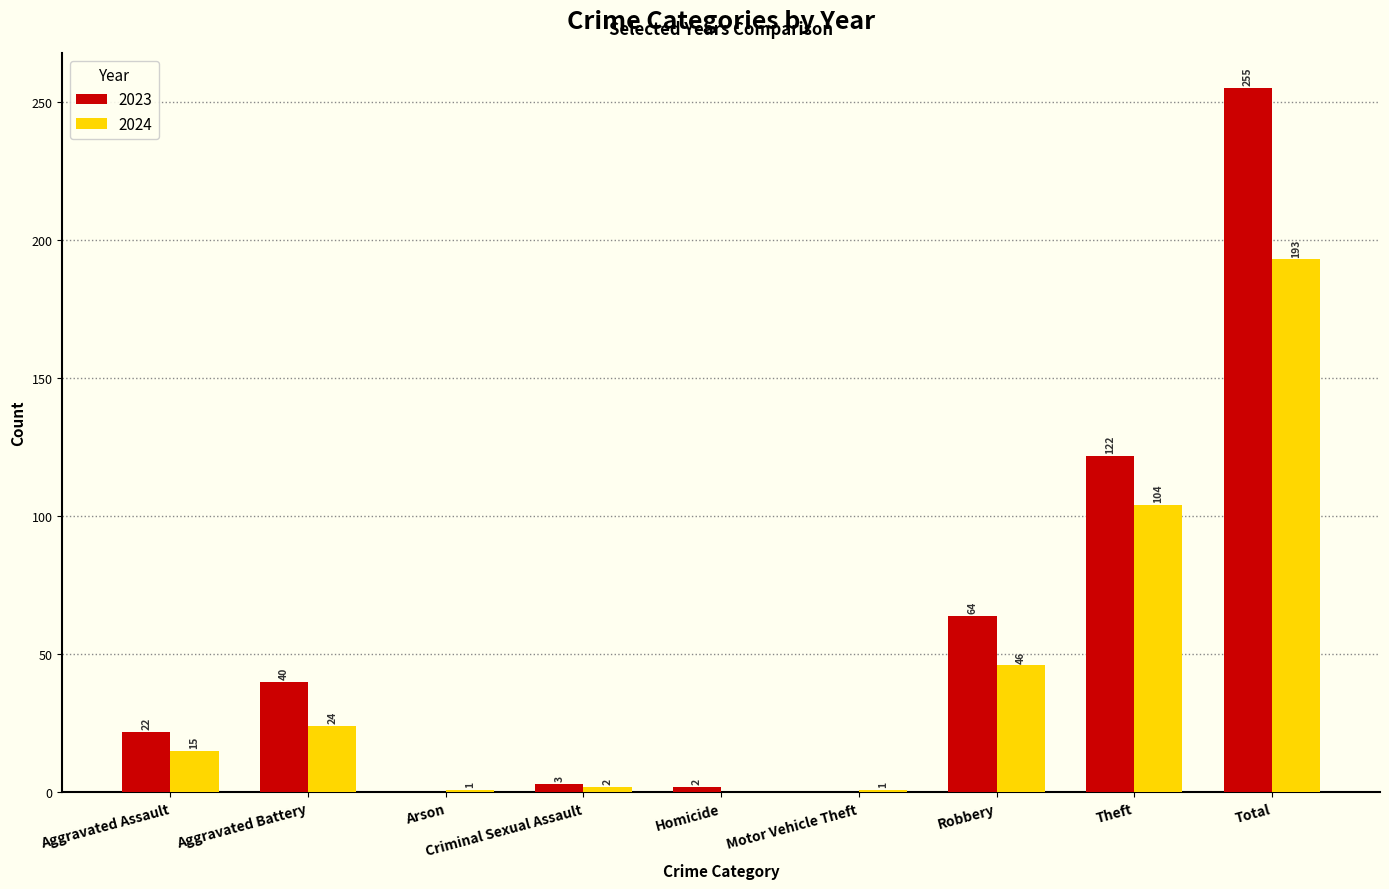

At which label is 2024 closest to 96?

Theft